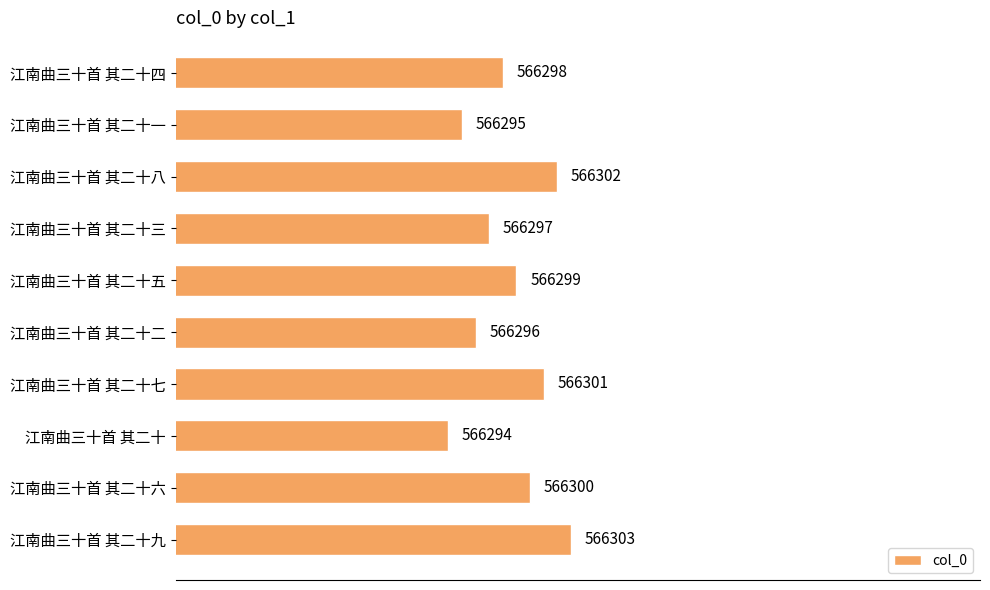

Which label corresponds to the largest value in the chart?

江南曲三十首 其二十九